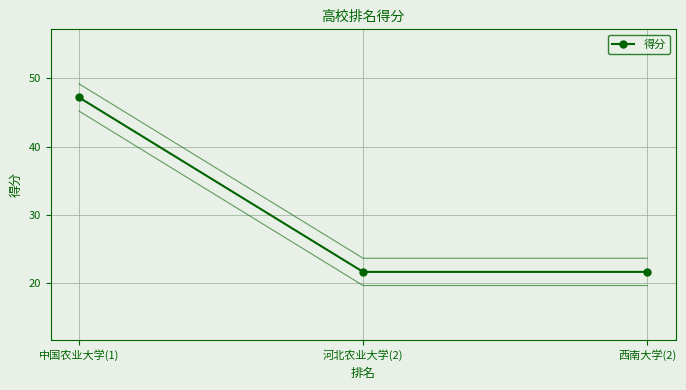

How many lines are shown in the chart?

1